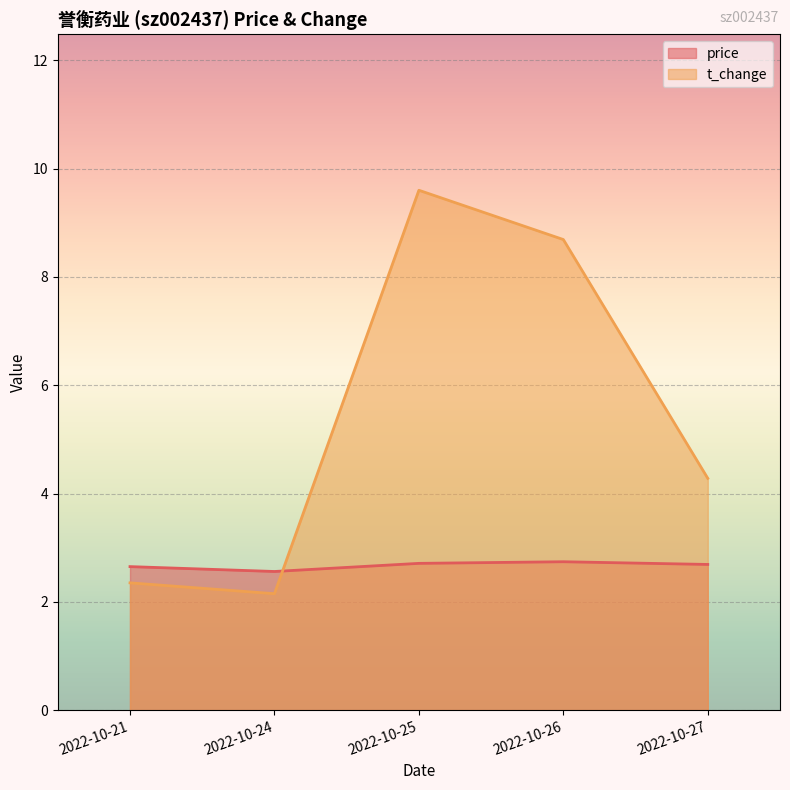

How many times do price and t_change cross each other?

1